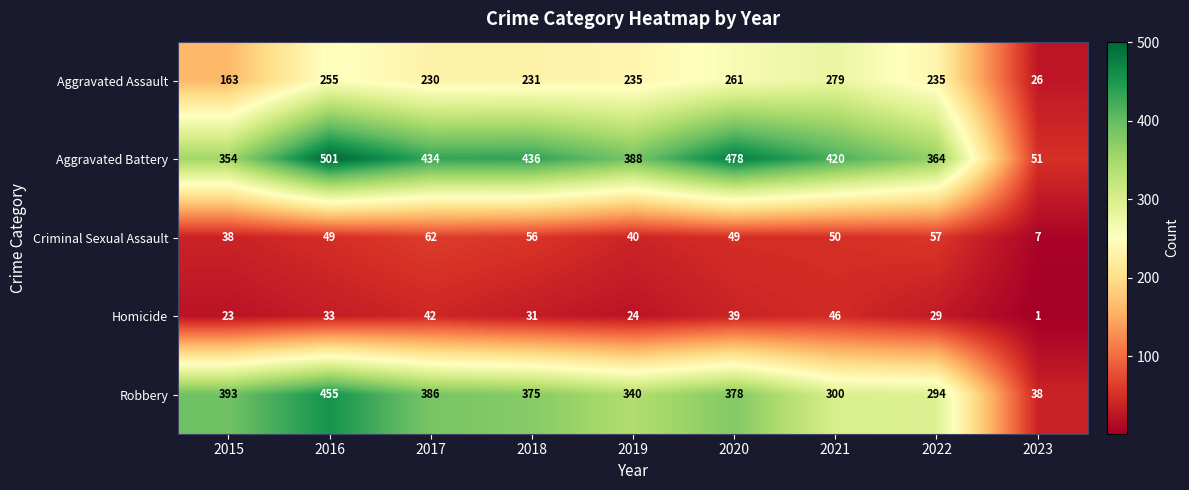

What is the maximum value shown in the chart?

501